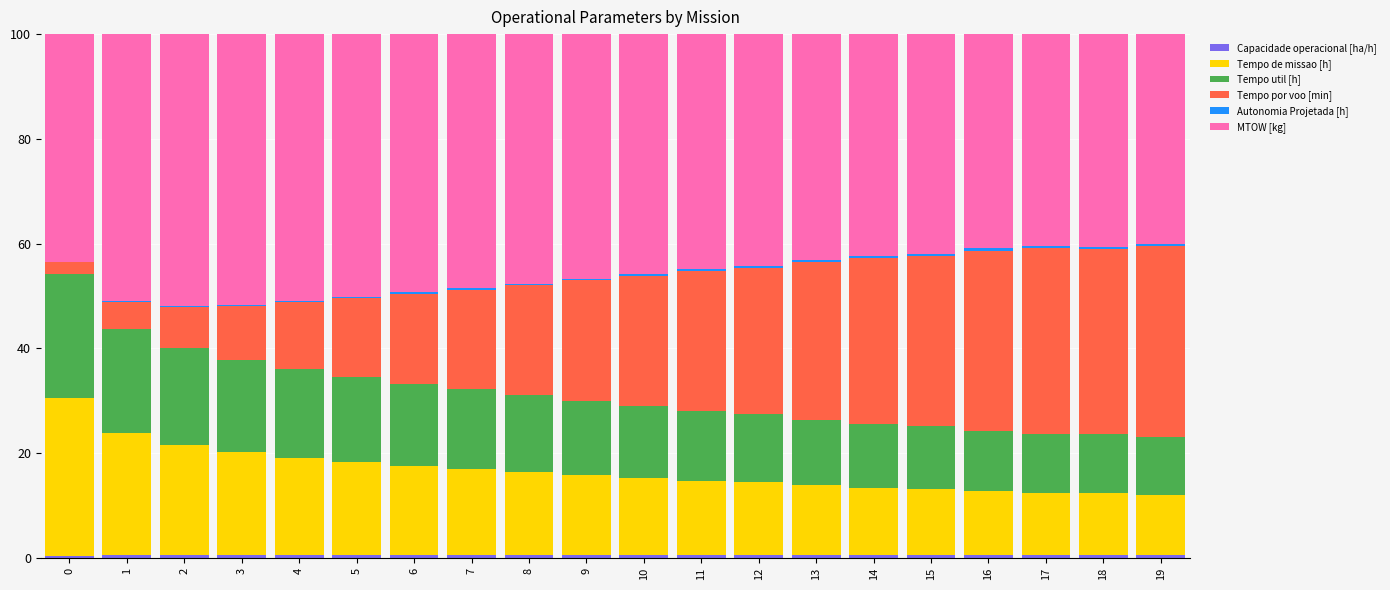

Which series has the largest range (max minus min)?

Tempo por voo [min]